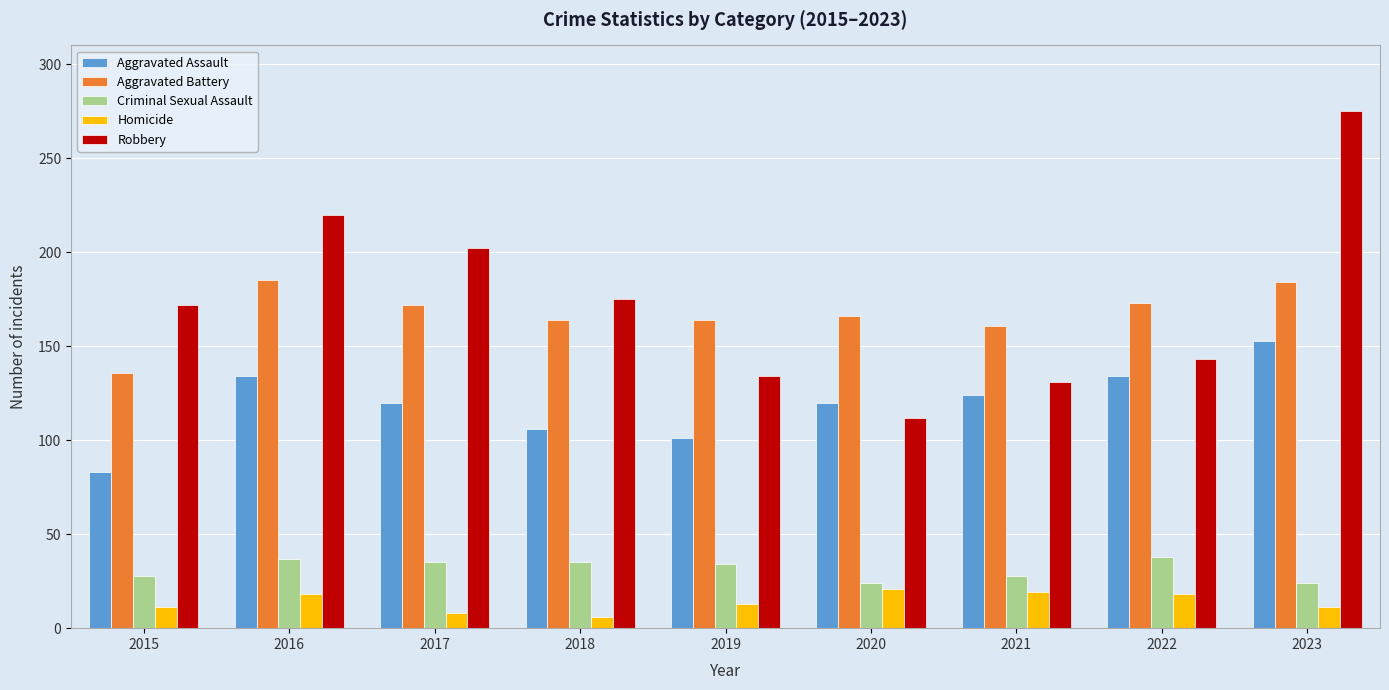

What value does the Criminal Sexual Assault series have at 2017, to the nearest 5?

35